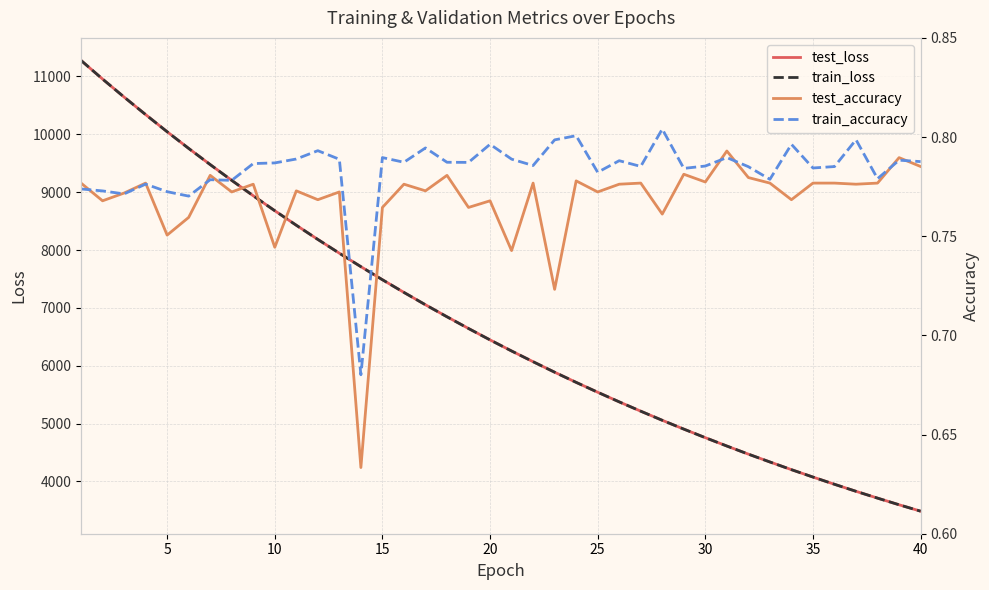

Rank the series at 5 from lowest to highest value.

test_accuracy, train_accuracy, train_loss, test_loss